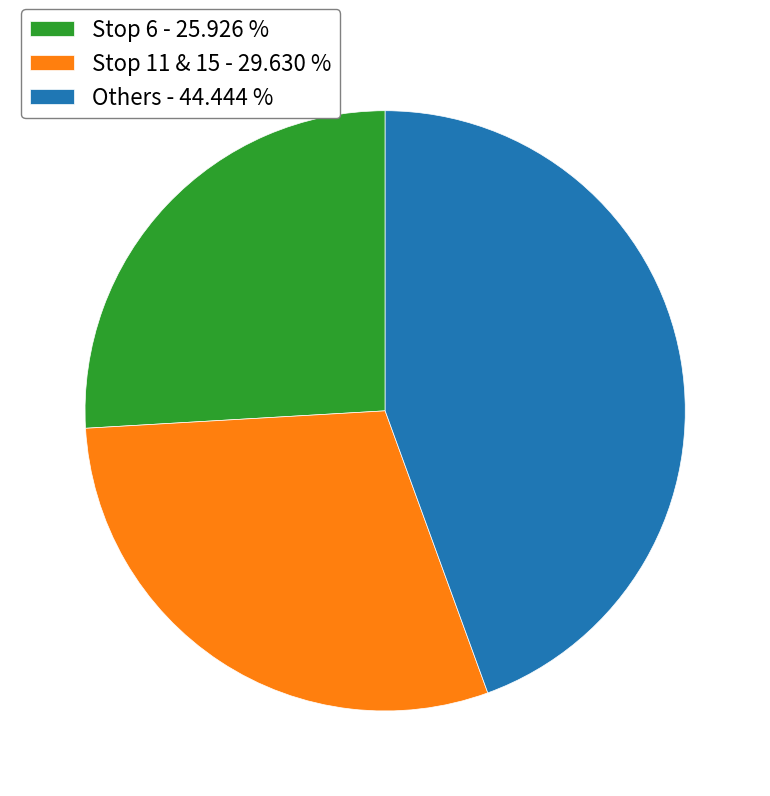

What is the ratio of the value at Stop 6 - 25.926 % to the value at Others - 44.444 %?

0.6